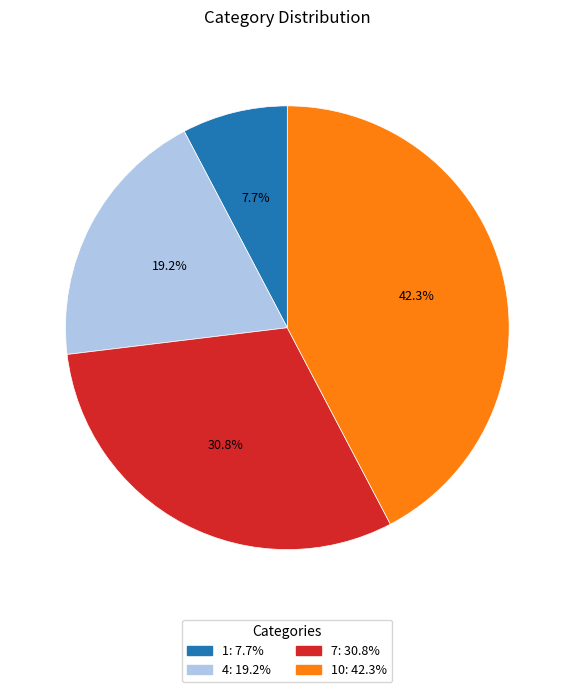

Is there any slice that represents more than half of the pie?

No